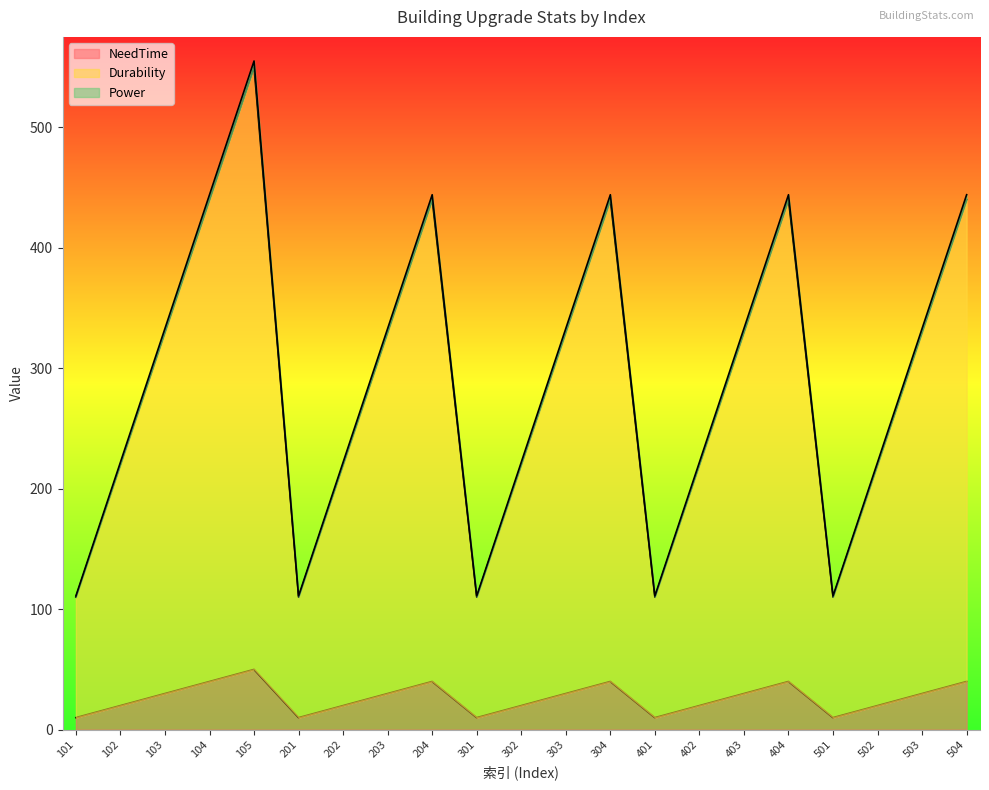

True or false: Durability and NeedTime intersect in this chart.

False